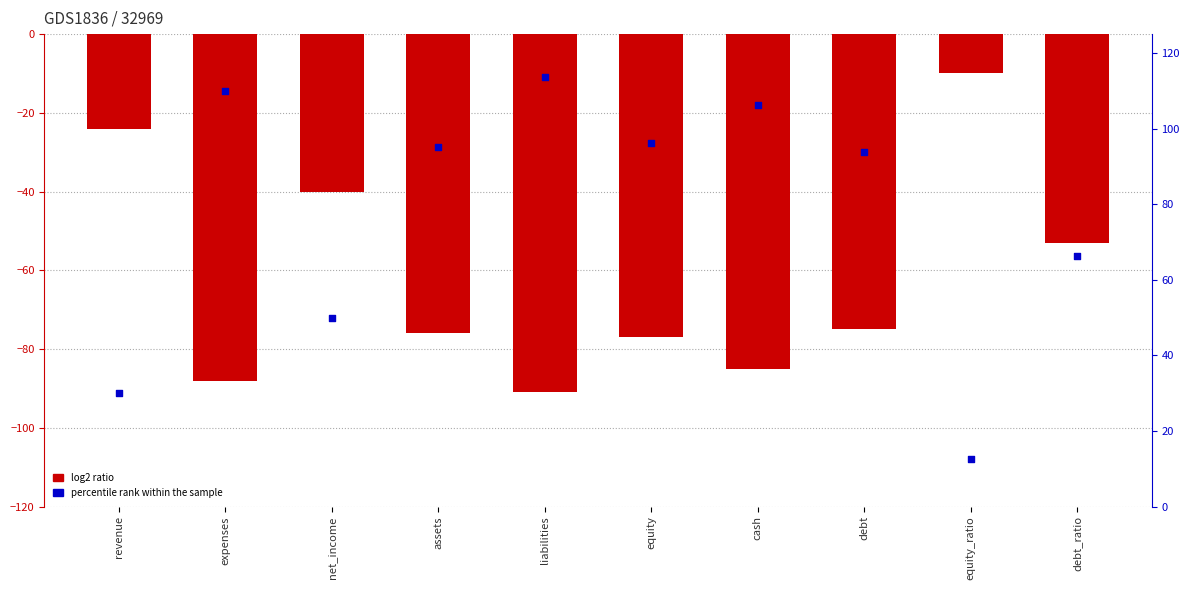

Which series reaches the minimum Y coordinate?

log2 ratio